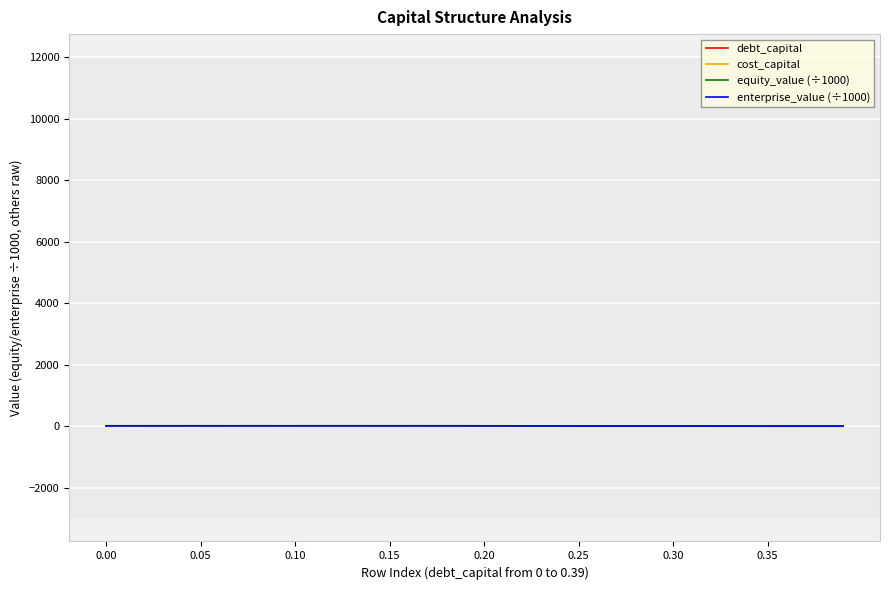

Does the chart have visible grid lines?

Yes